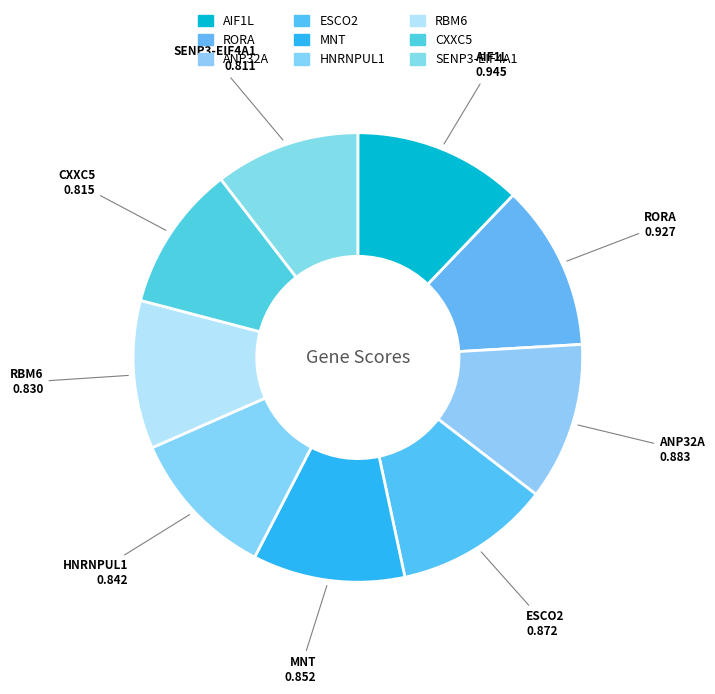

Which slice is the largest?

AIF1L